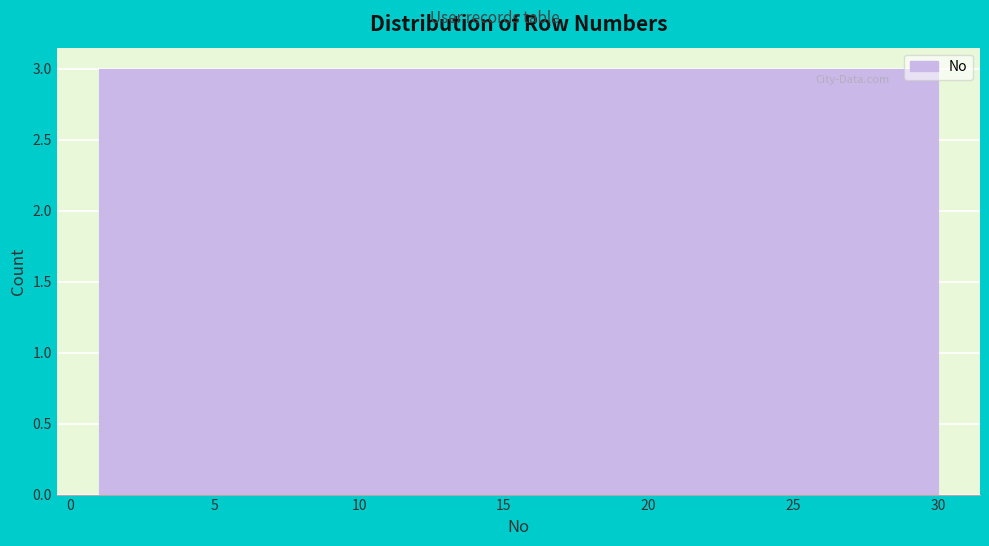

Reading left to right, list every bar in this chart as the range it spans on the x-axis followed by its height. Neither the bar edges nor the heights are printed on the chart, so give them approximately, as read against the axes.

1.0 to 3.9: 3
3.9 to 6.8: 3
6.8 to 9.7: 3
9.7 to 12.6: 3
12.6 to 15.5: 3
15.5 to 18.4: 3
18.4 to 21.3: 3
21.3 to 24.2: 3
24.2 to 27.1: 3
27.1 to 30.0: 3